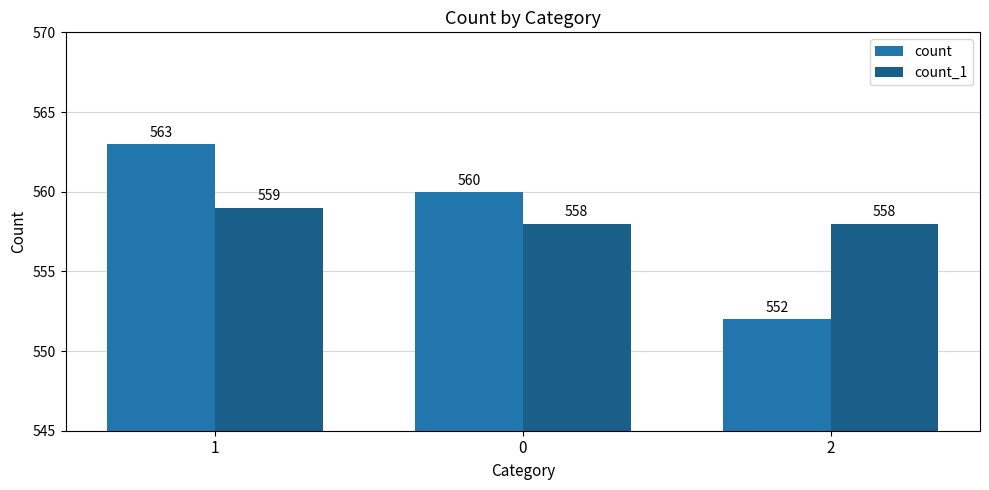

Which series has the largest range (max minus min)?

count